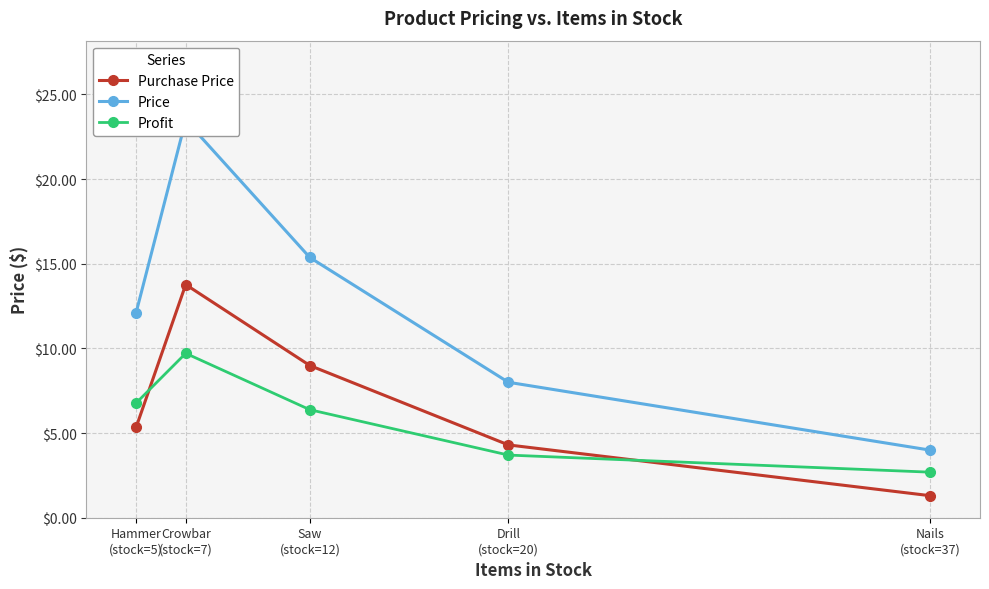

At which category does Profit reach its first local peak?

Crowbar
(stock=7)